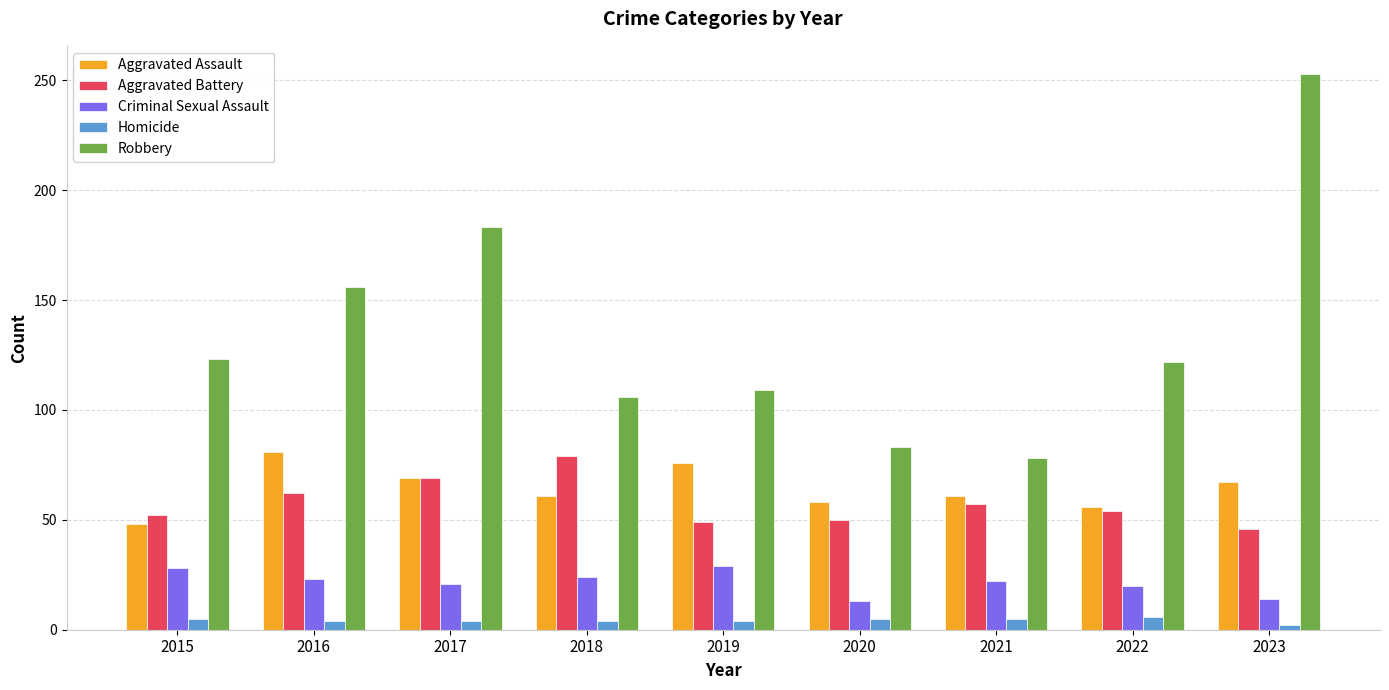

What value does the Robbery series have at 2021?

78